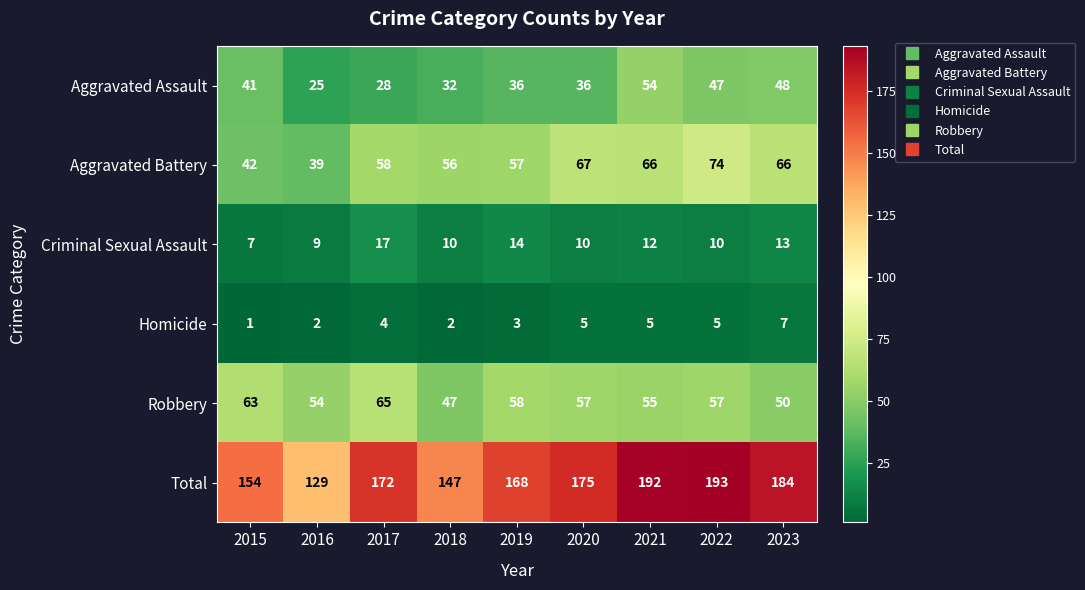

At 2020, list the series in order from largest to smallest.

Total, Aggravated Battery, Robbery, Aggravated Assault, Criminal Sexual Assault, Homicide